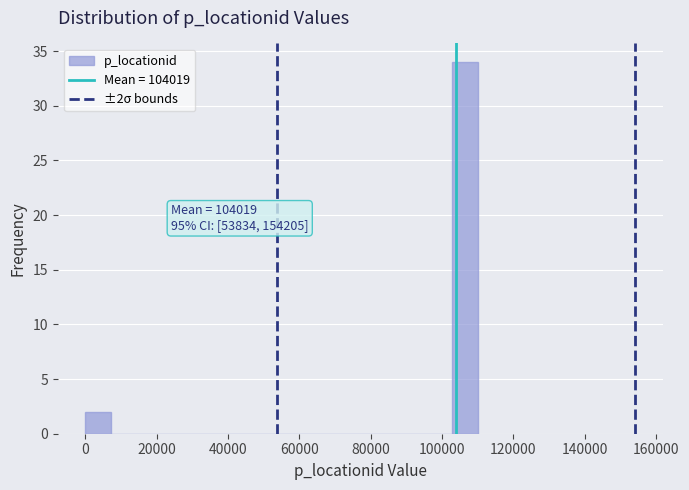

Around what value on the x-axis is the tallest bar? Give the approximate position of its centre, as read against the axis.

106000